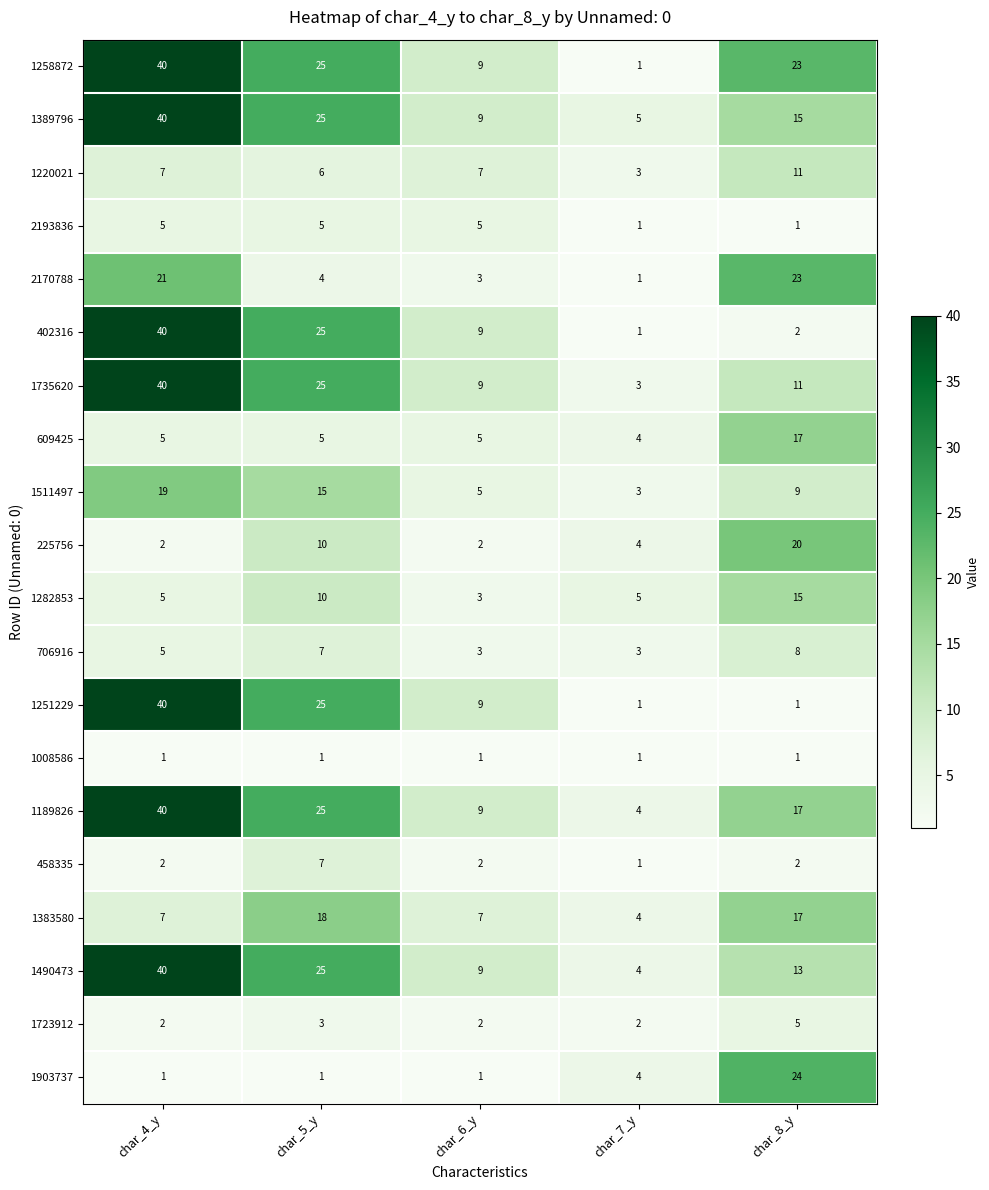

Is it true that 706916 equals 5 at char_4_y?

True